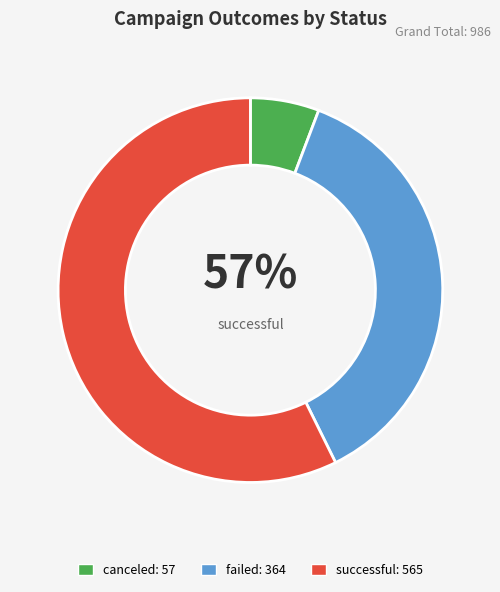

Which slice represents more than half of the pie?

successful